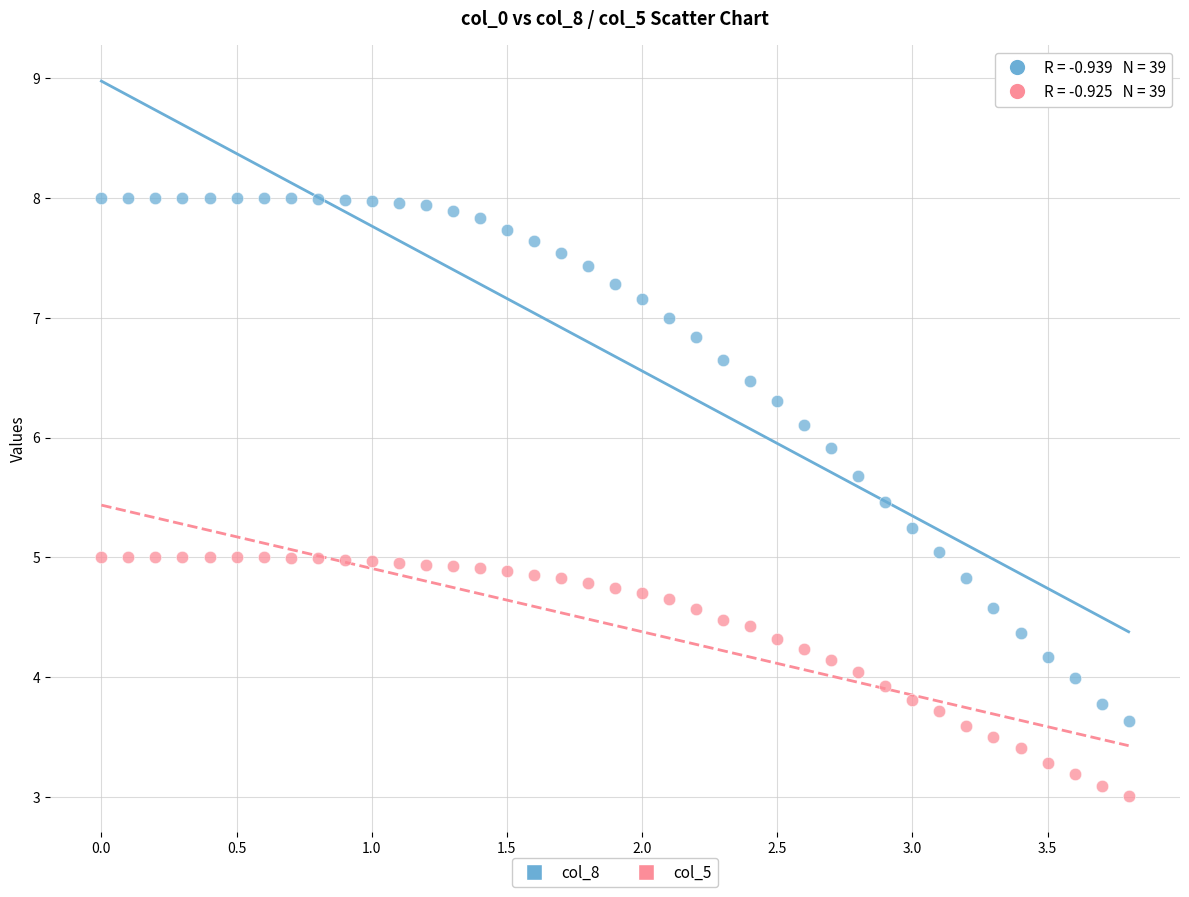

Across all data points, what is the range of Y values (max minus min)?

5.0